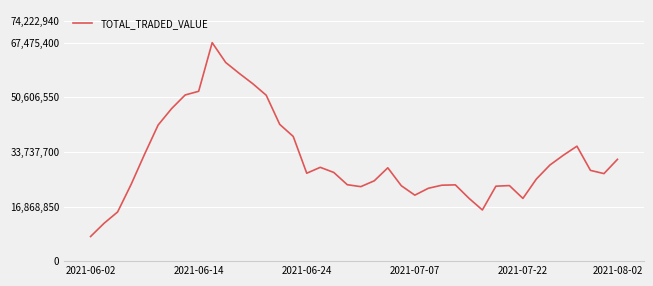

Is this an area chart (filled region under the line)?

No